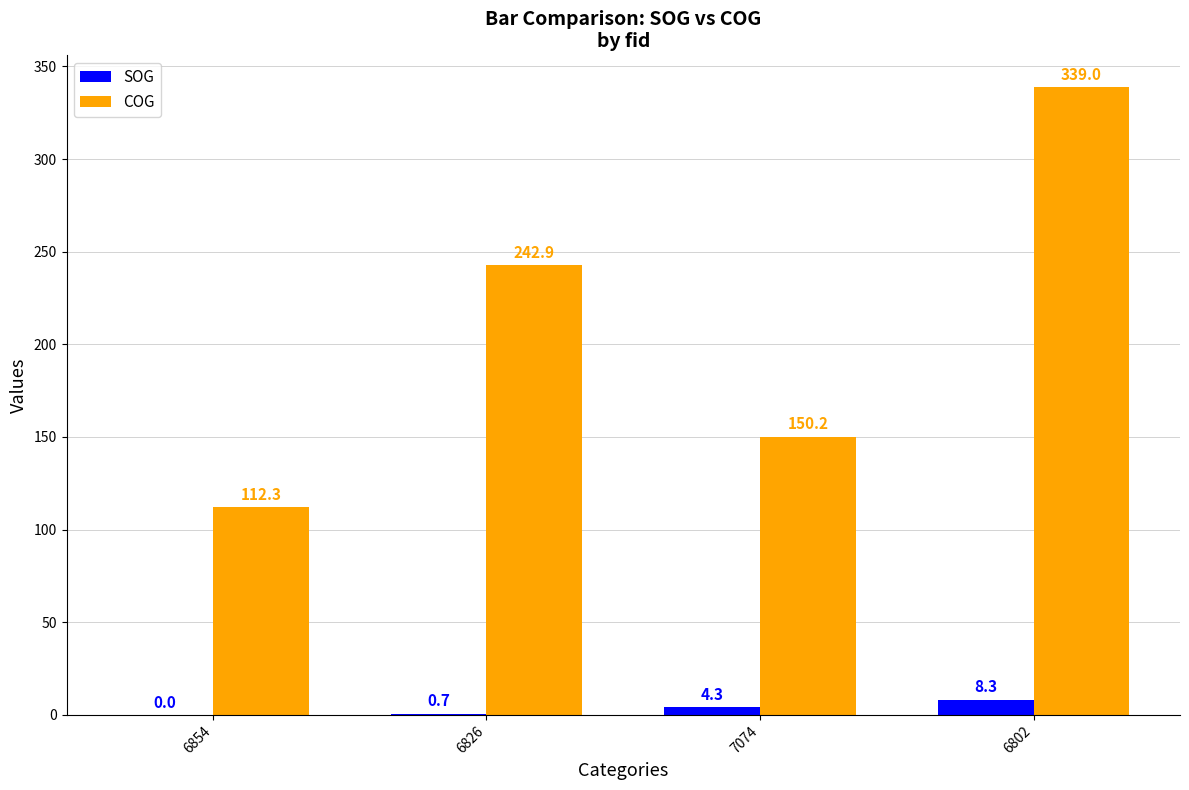

The value of SOG at 6854 is 0.0. True or false?

True